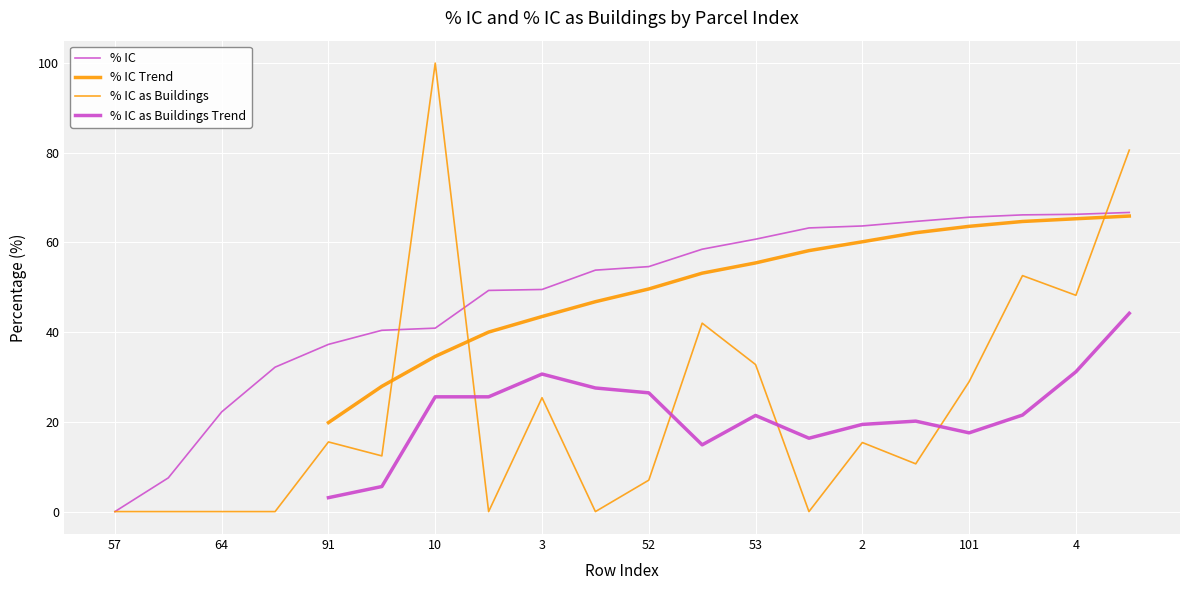

The value of % IC as Buildings at 97 is -60.2. True or false?

False